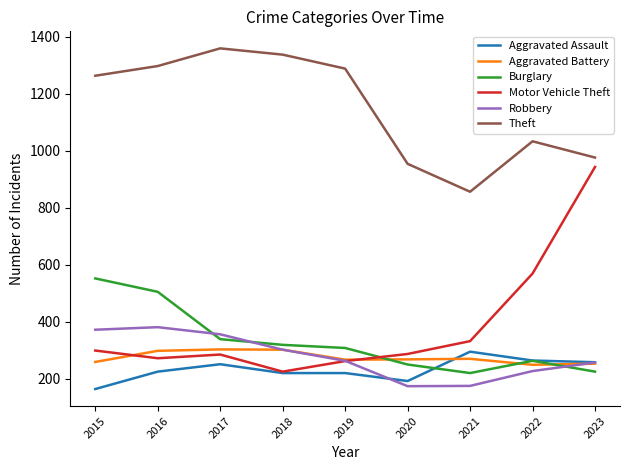

True or false: Theft and Robbery intersect in this chart.

False